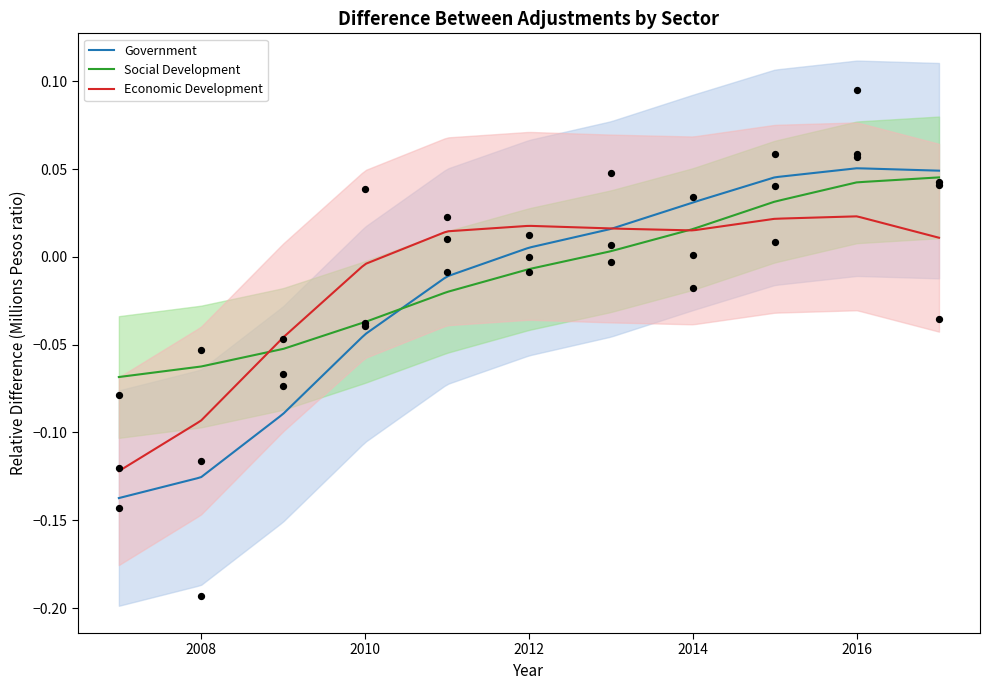

What are all the series names shown in the legend?

Government, Social Development, Economic Development